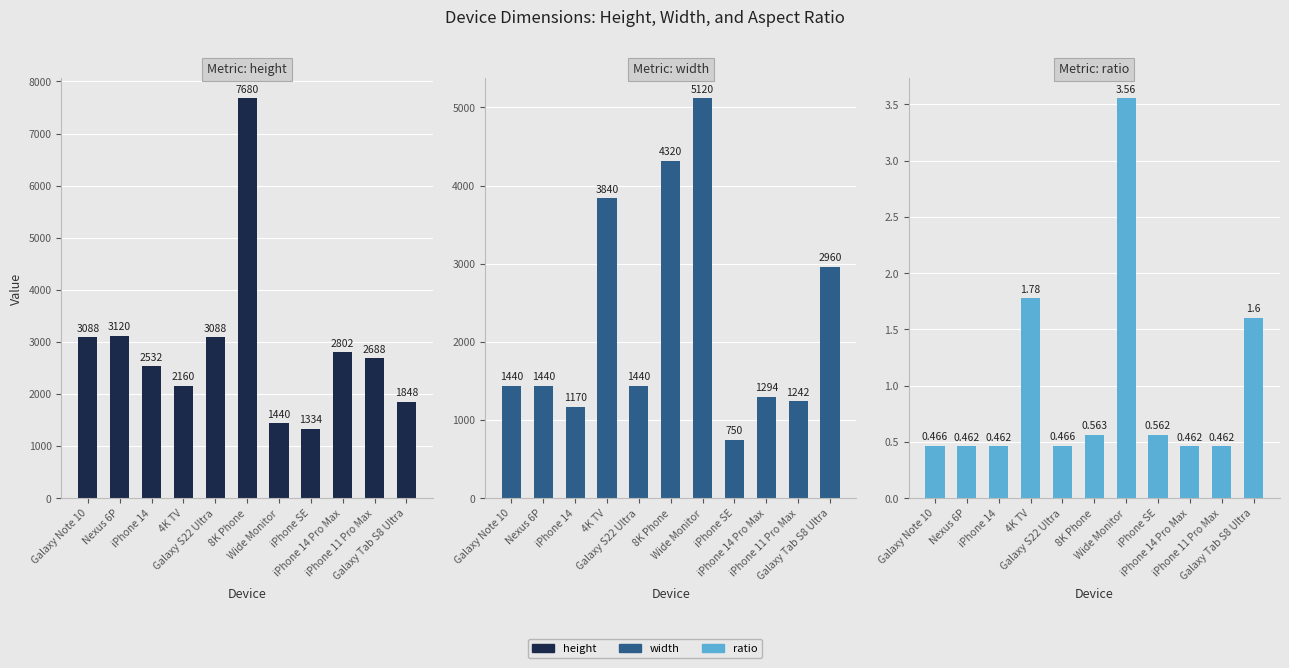

Which category has the highest value in the width series?

Wide Monitor